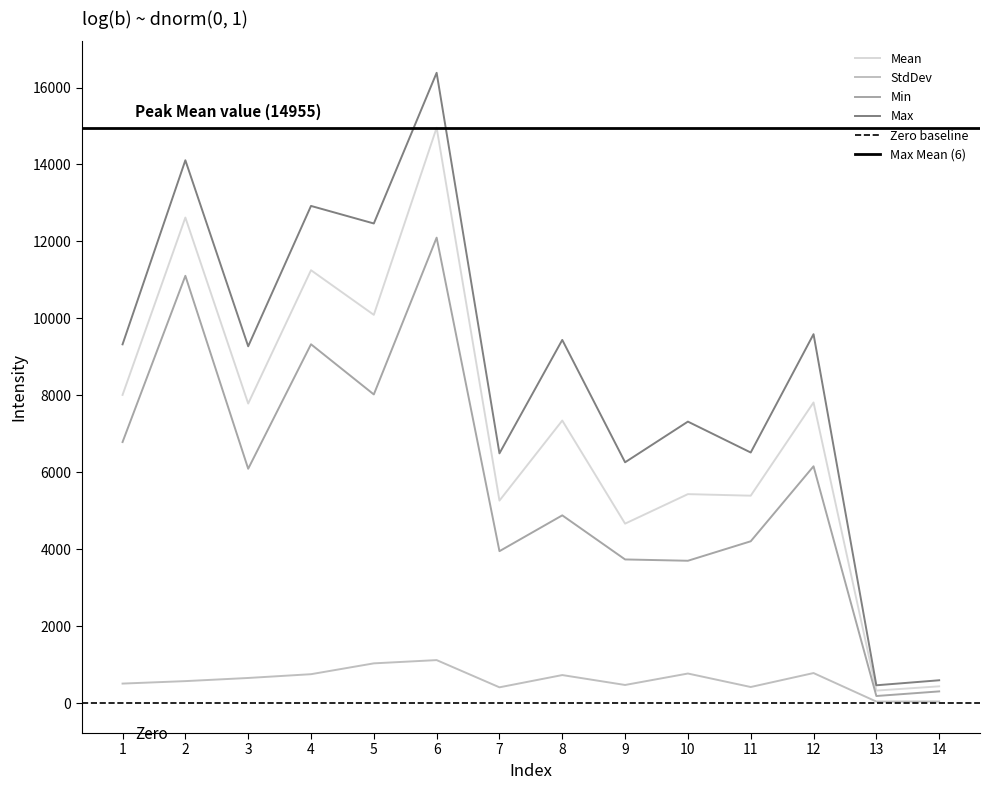

Which series has the largest range (max minus min)?

Max